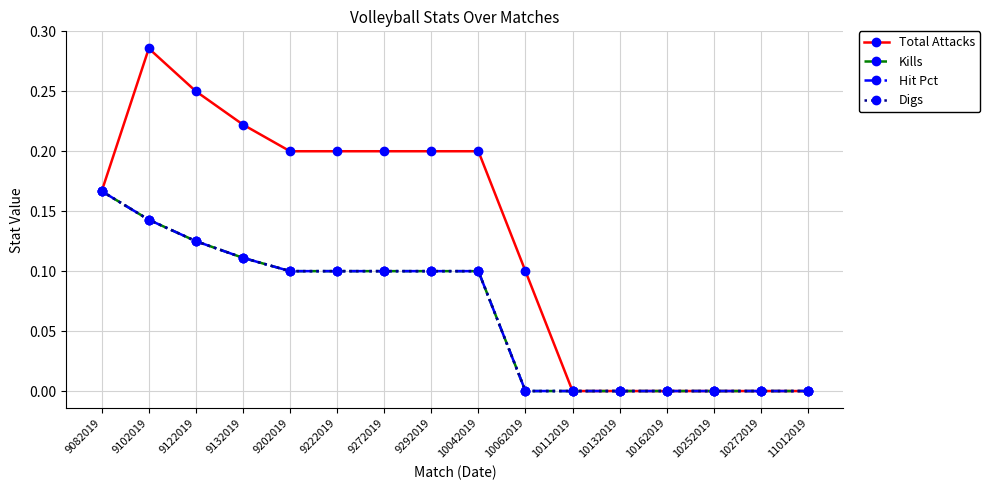

Rank the series by their maximum value, from highest to lowest.

Total Attacks, Kills, Hit Pct, Digs